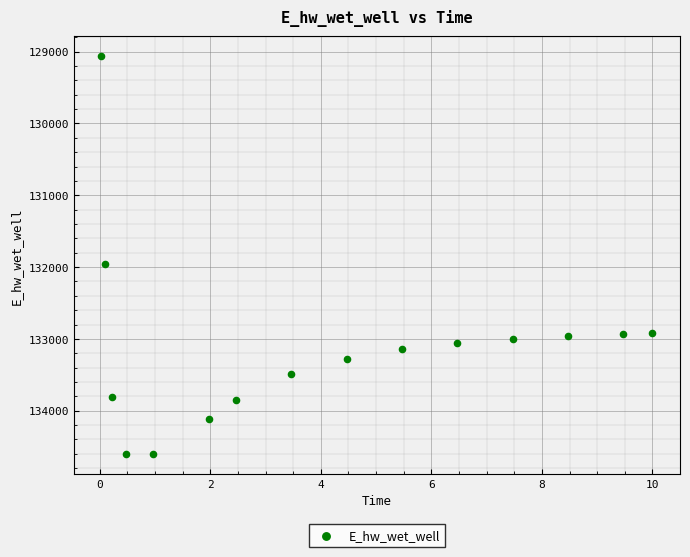

What is the range of Y values (max minus min)?

5545.7